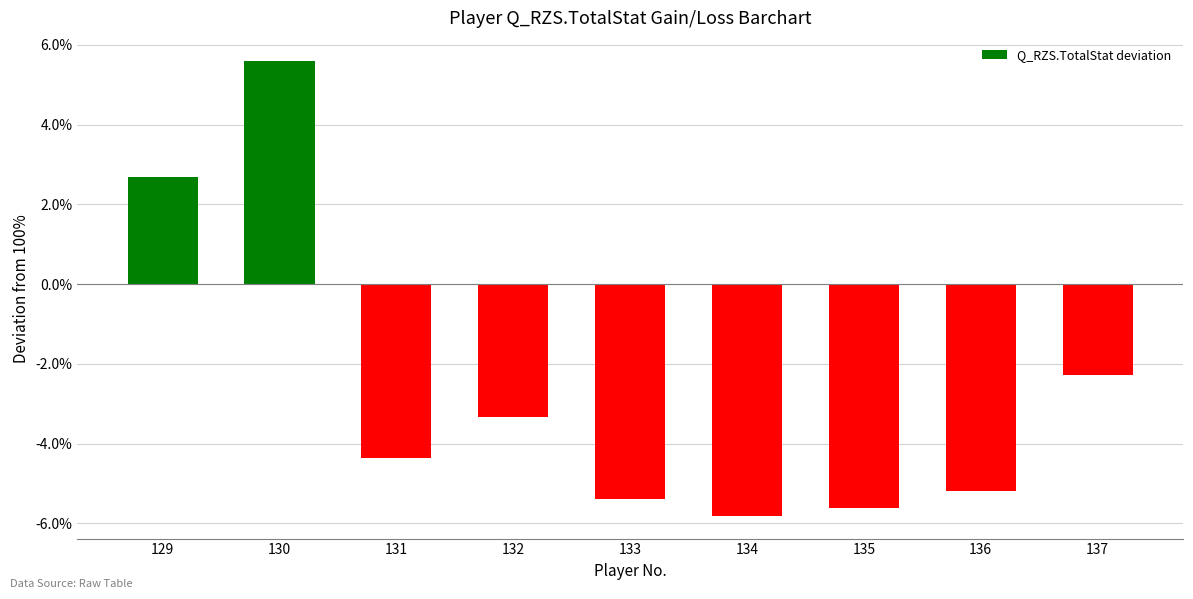

How many bars are there in total?

9